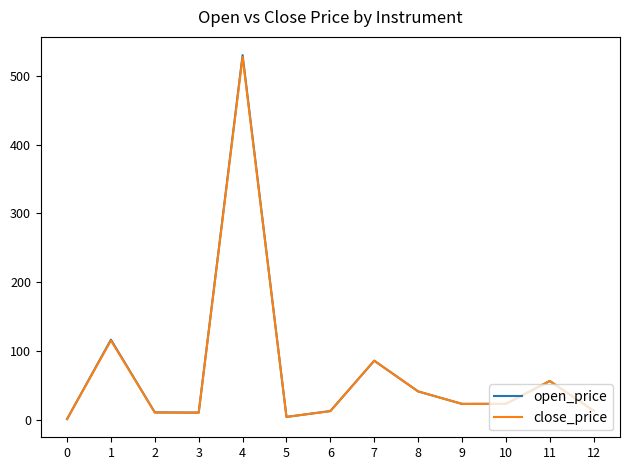

At how many categories does at least one series exceed 54?

4